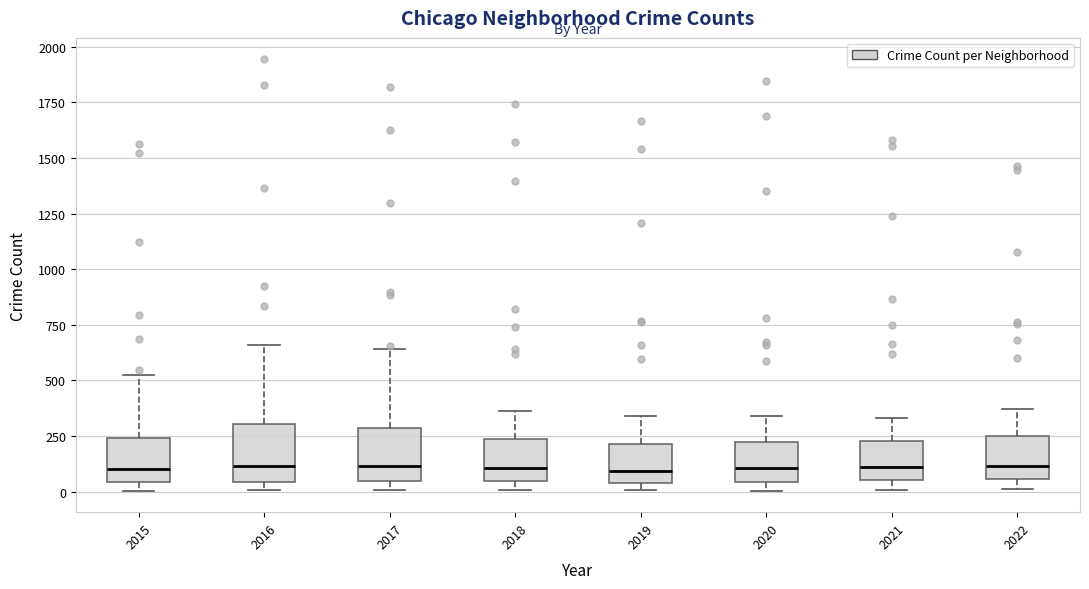

Reading left to right, read every box against the y-axis: the position of its median line, the range the box covers, and the ends of its whiskers. The values are not printed on the chart, so give them approximately, as read against the axis.

2015: median 100, box 50 to 250, whiskers 0 to 550
2016: median 100, box 50 to 300, whiskers 0 to 650
2017: median 100, box 50 to 300, whiskers 0 to 650
2018: median 100, box 50 to 250, whiskers 0 to 350
2019: median 100, box 50 to 200, whiskers 0 to 350
2020: median 100, box 50 to 200, whiskers 0 to 350
2021: median 100, box 50 to 250, whiskers 0 to 350
2022: median 100, box 50 to 250, whiskers 0 to 350